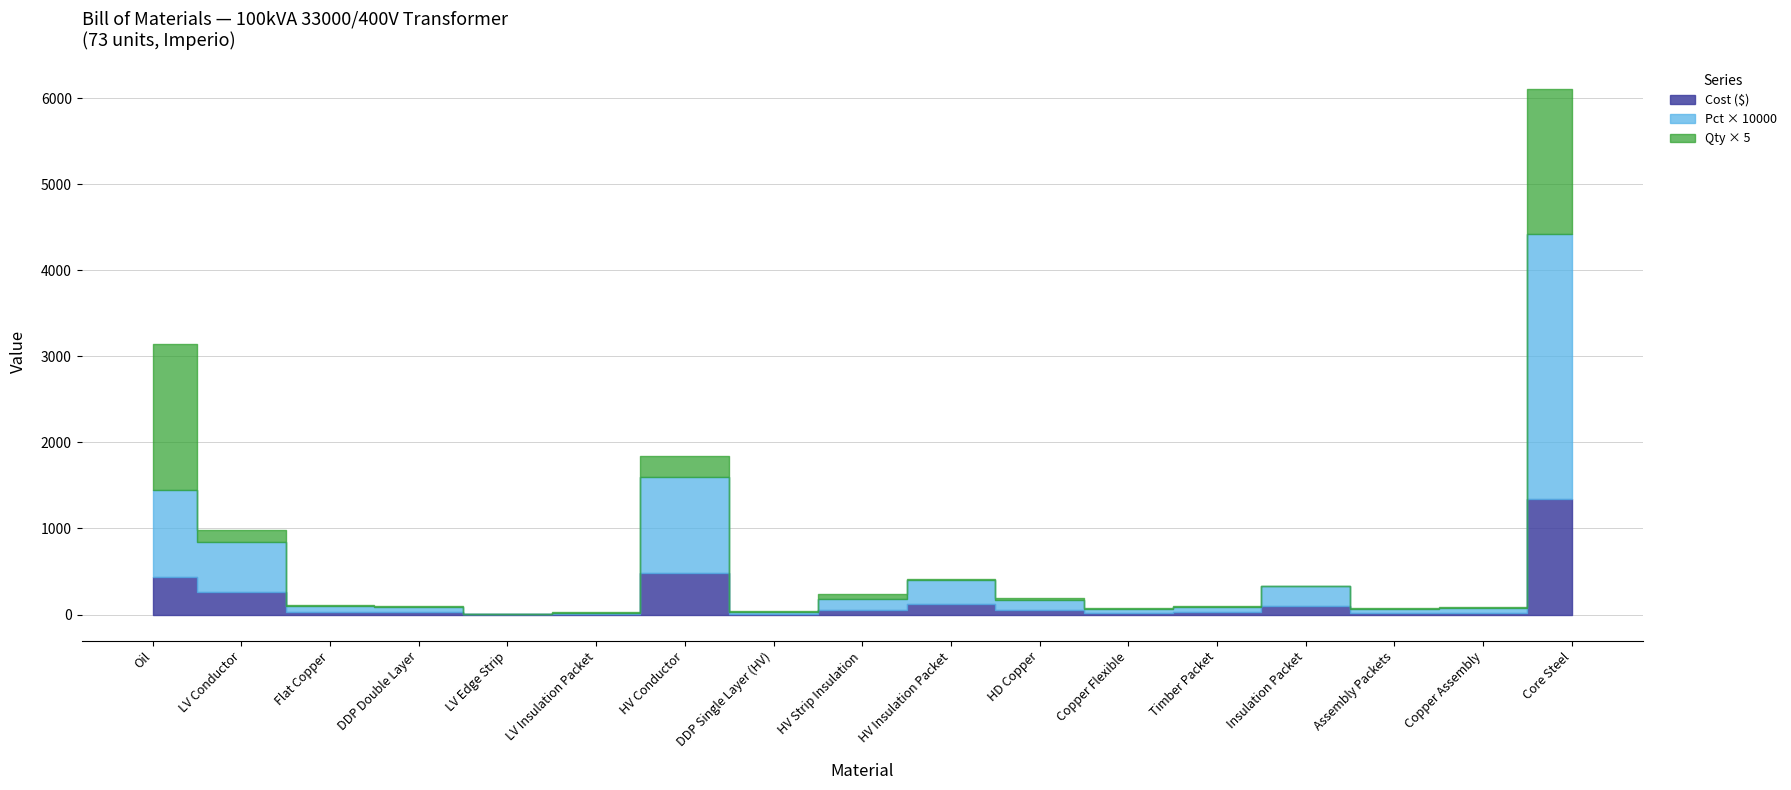

Does the chart display data point markers on the line(s)?

No